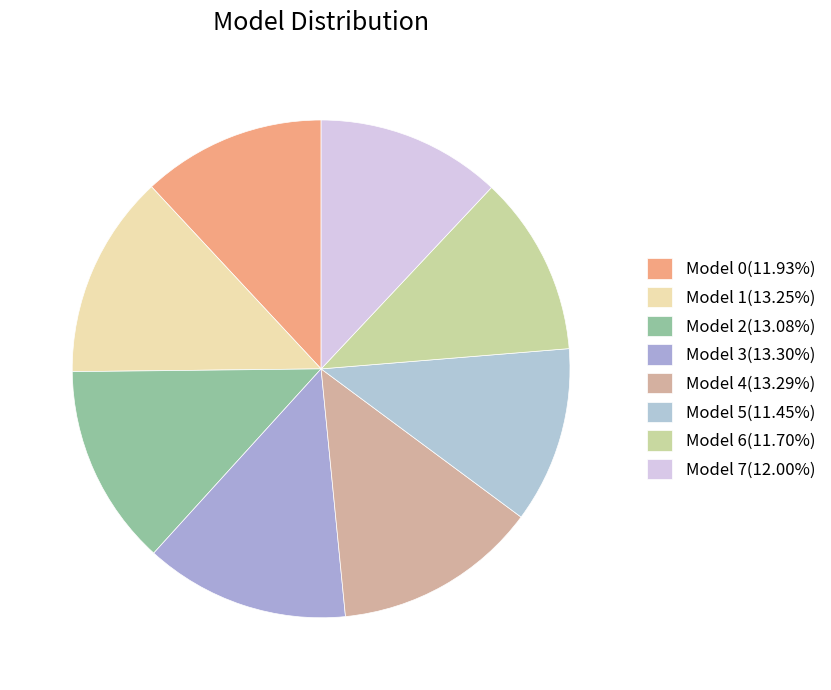

How many segments does this pie chart have?

8